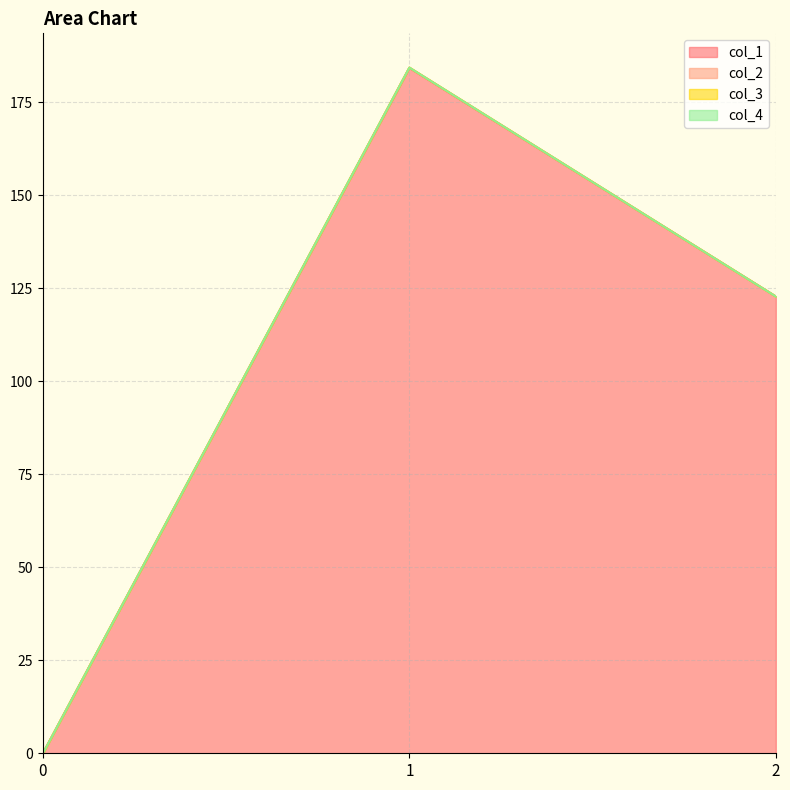

Is it true that col_1 equals 110.2 at 0?

False